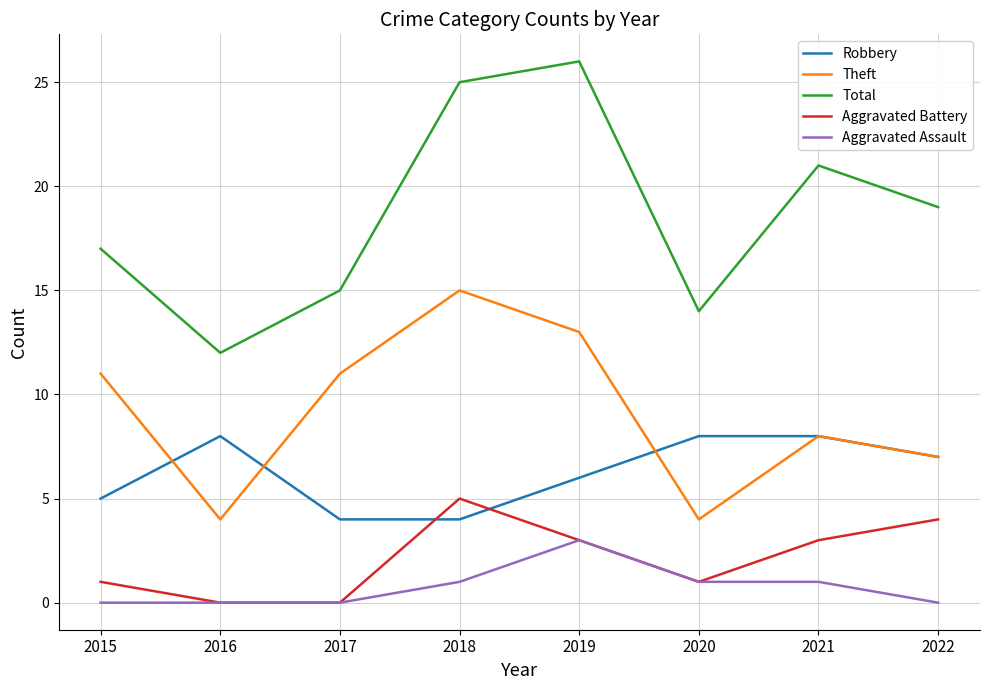

What value does the Theft series have at 2015, to the nearest 10?

10